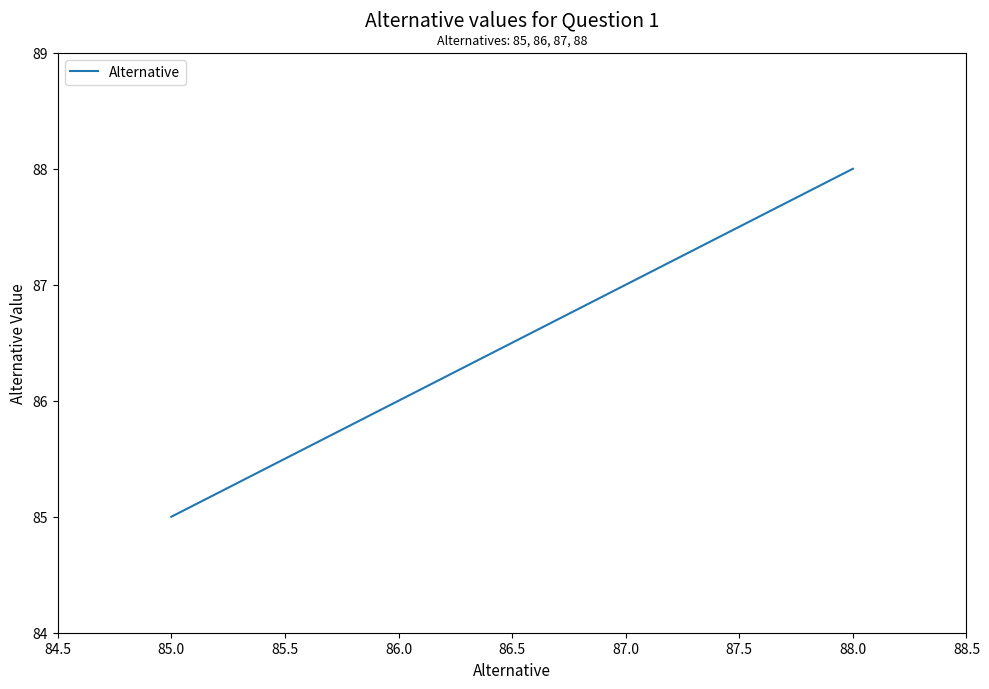

Which category has the lowest value across all series?

85.0